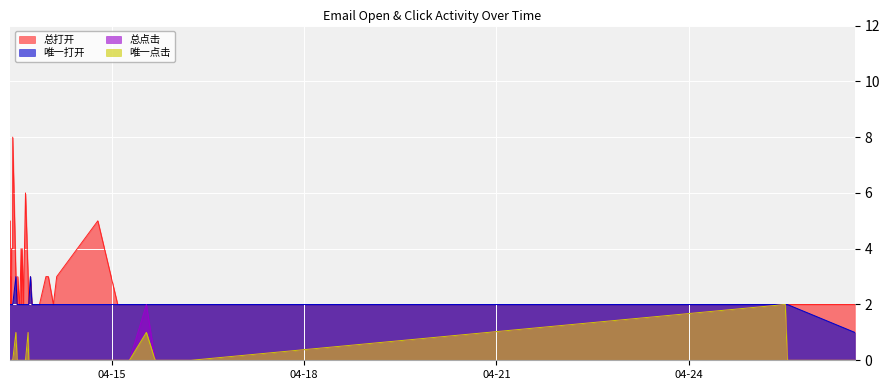

What is the label of the 15th point from the left?

2024-04-13 14:02